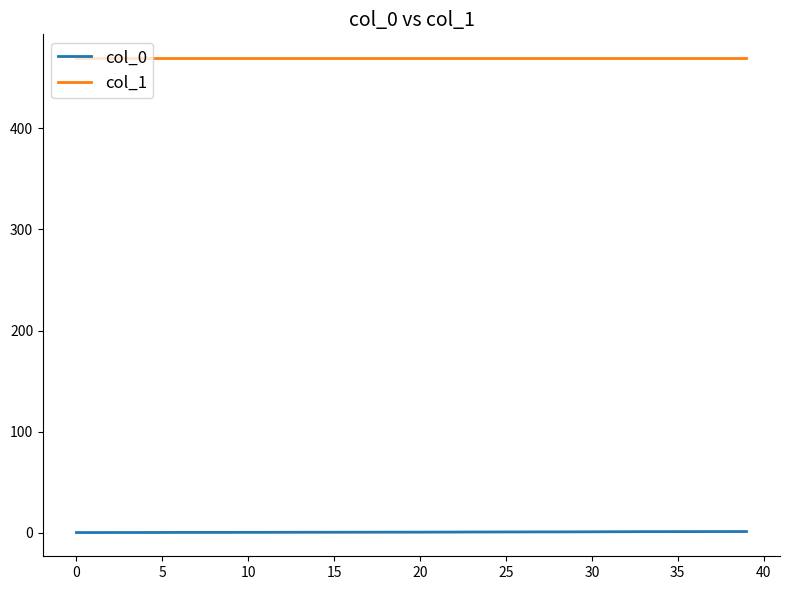

How many distinct data groups are displayed?

2